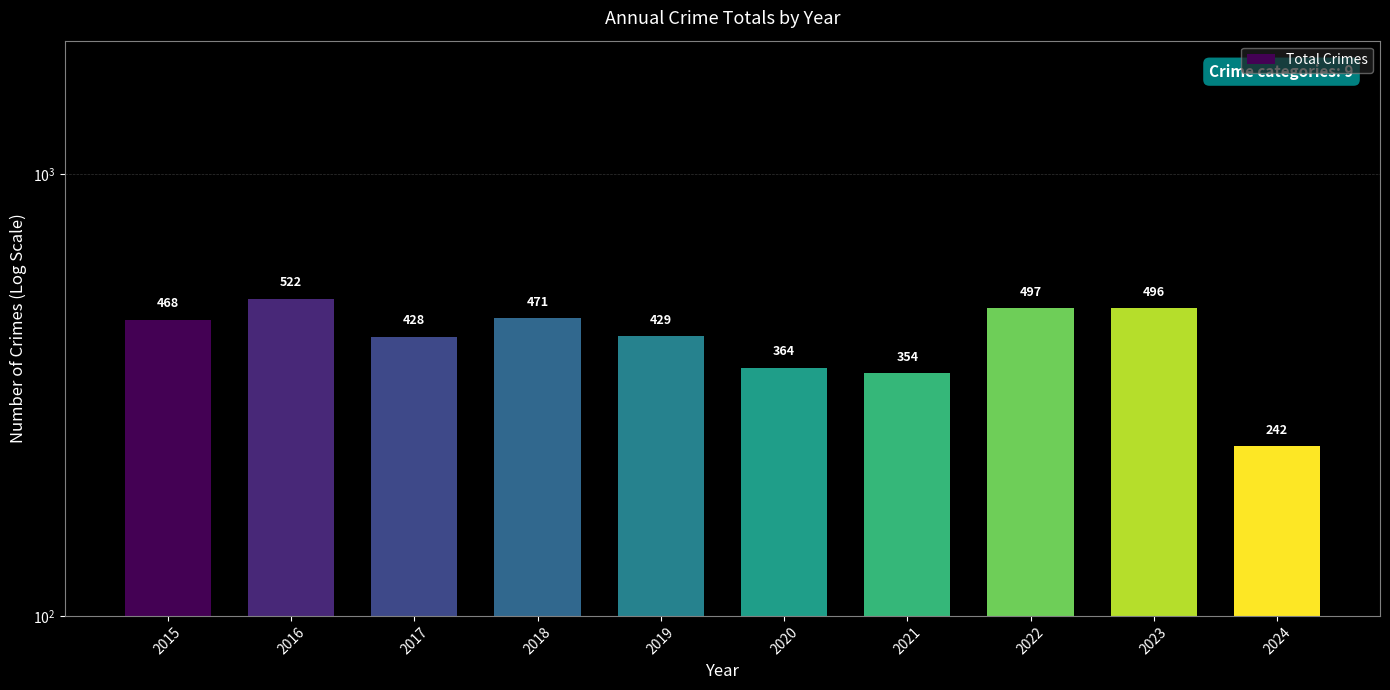

What is the difference between the second highest and minimum values?

255